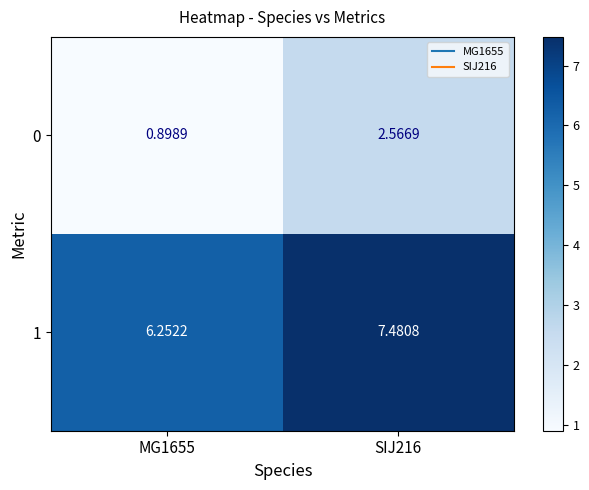

Which series changed the most between MG1655 and SIJ216?

0